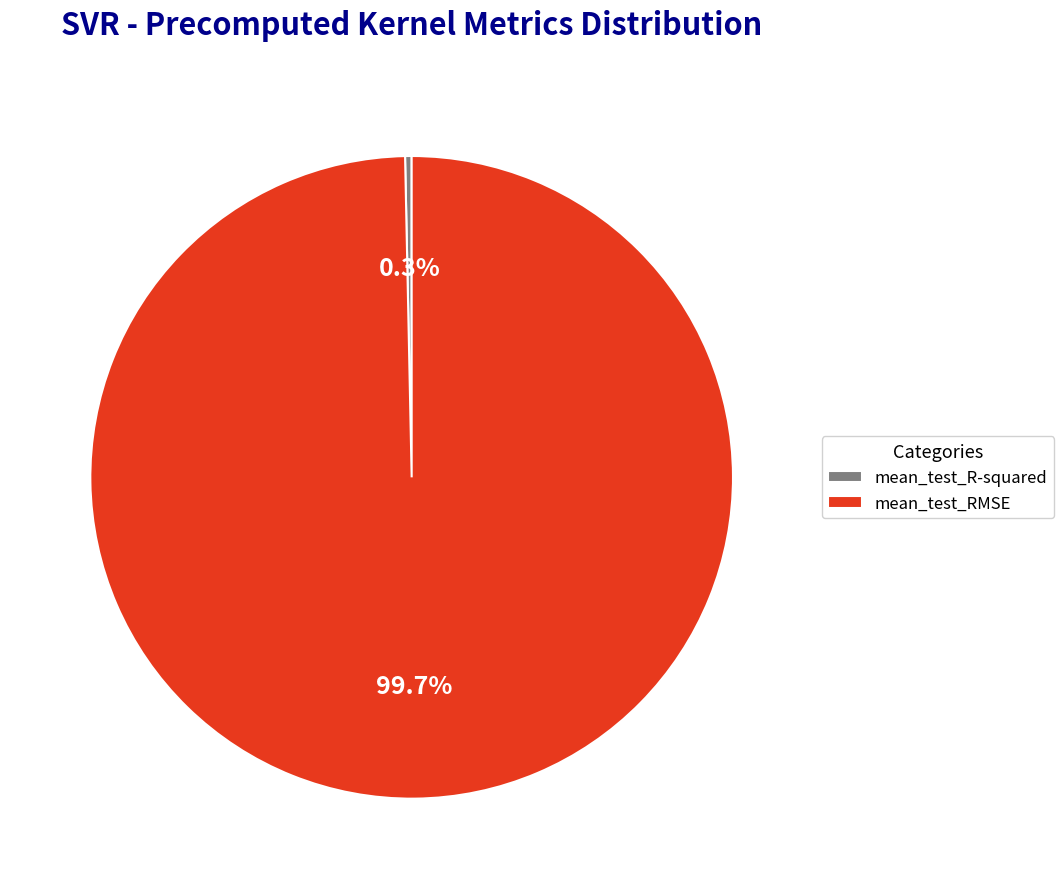

Is there any slice that represents more than half of the pie?

Yes